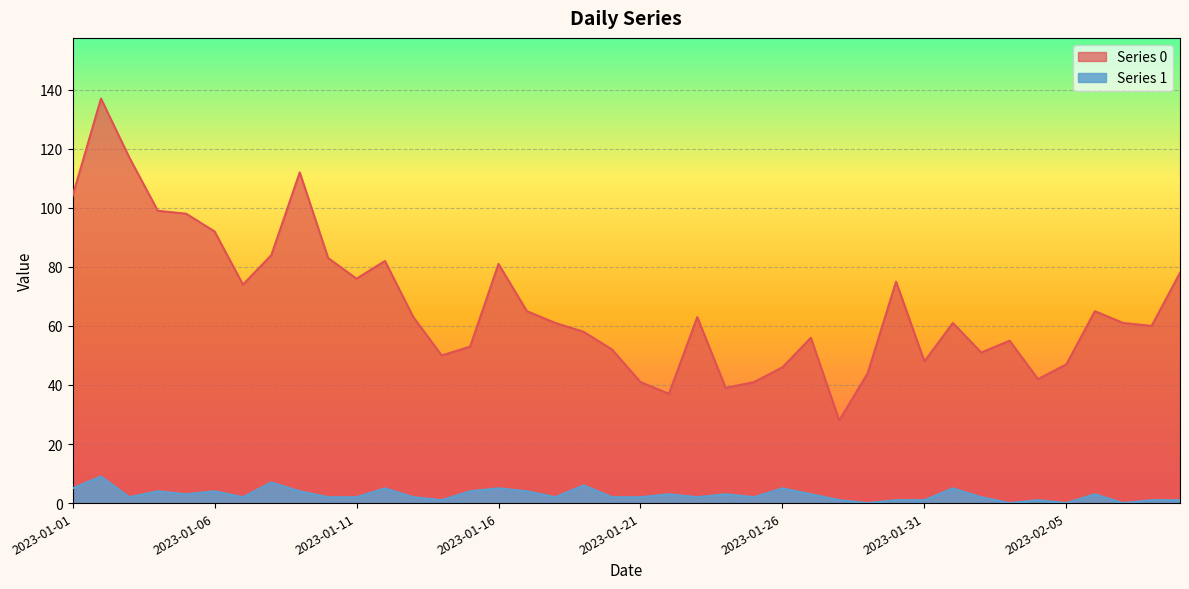

What is the average value of the Series 0 series?

67